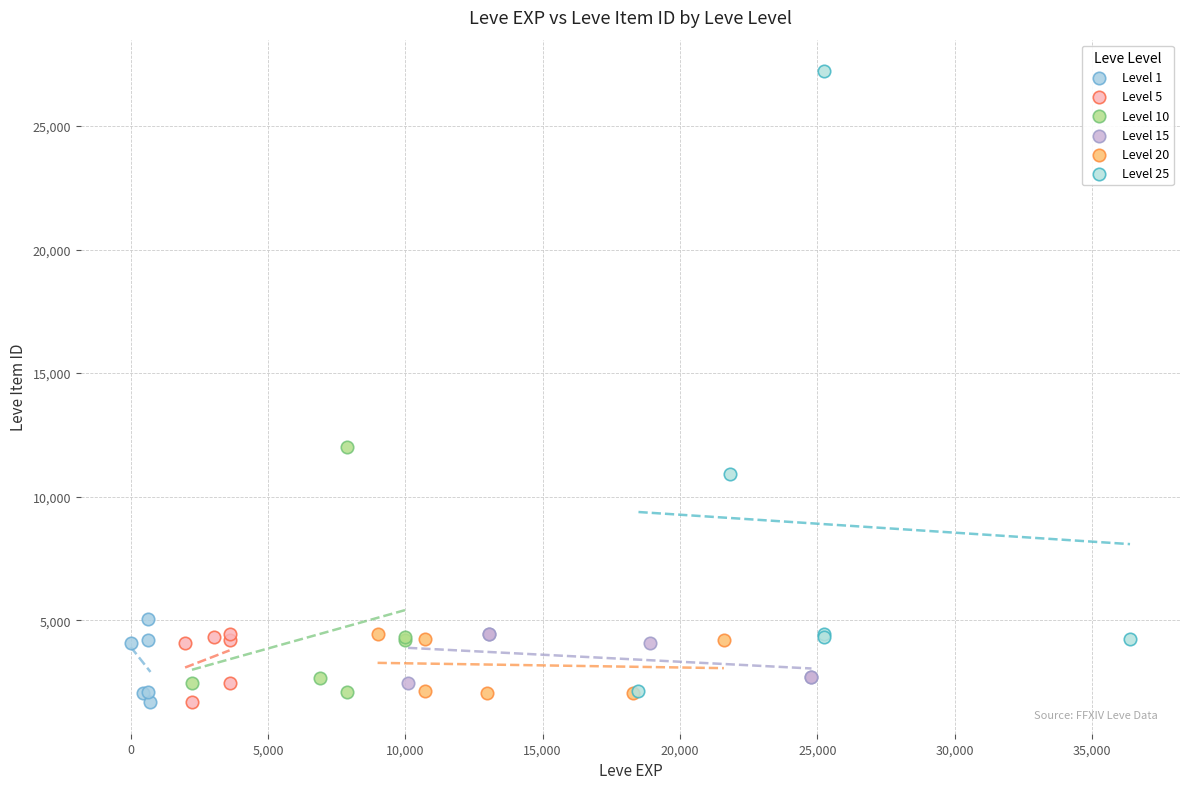

Which series has the widest spread of Y values?

Level 25